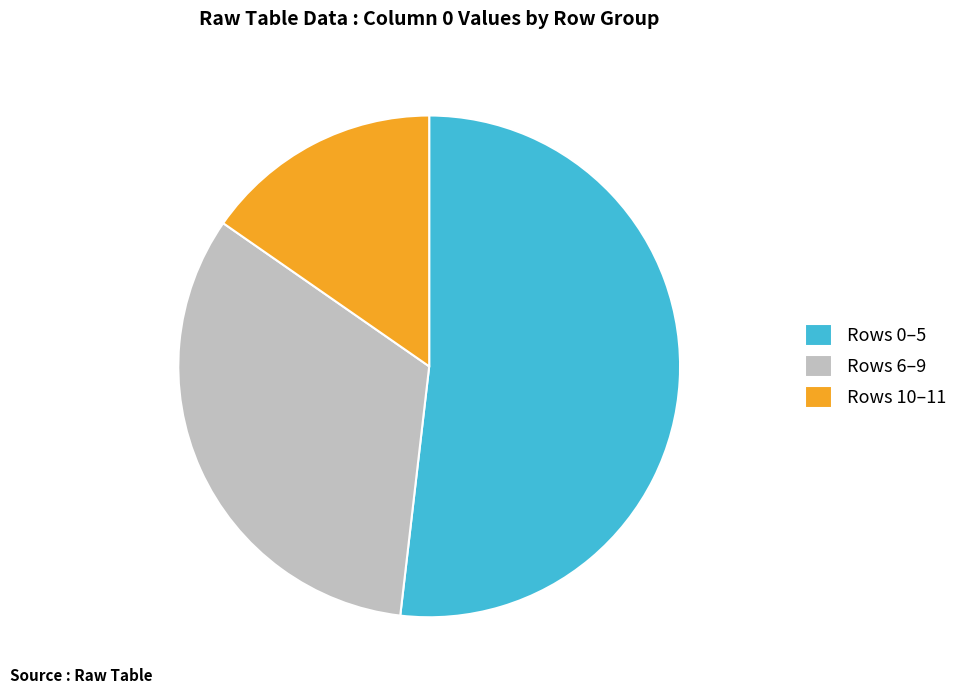

Count the number of slices in the pie.

3